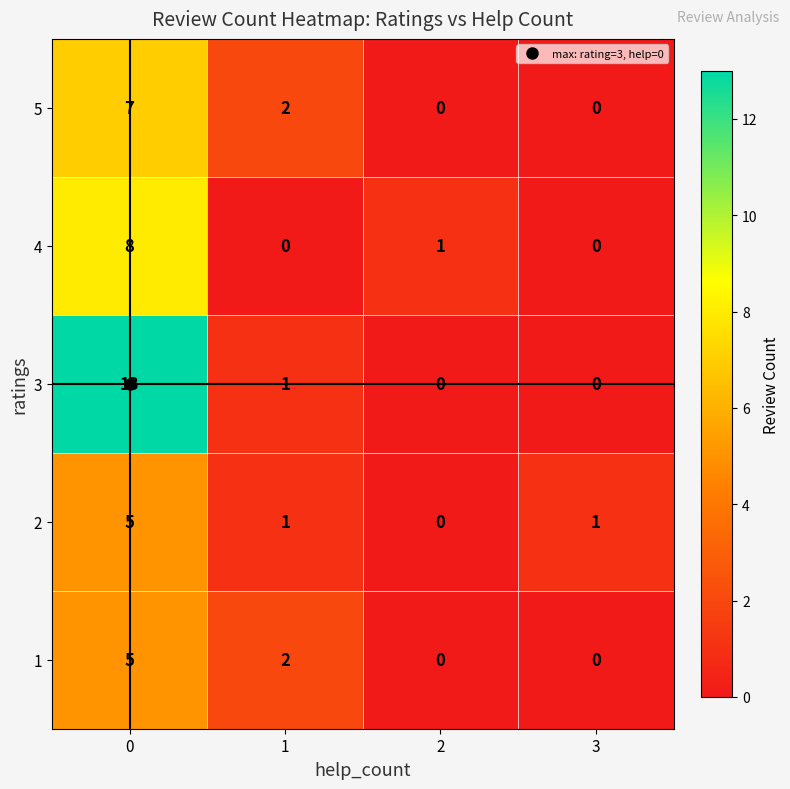

Which series has the largest total across all categories?

3